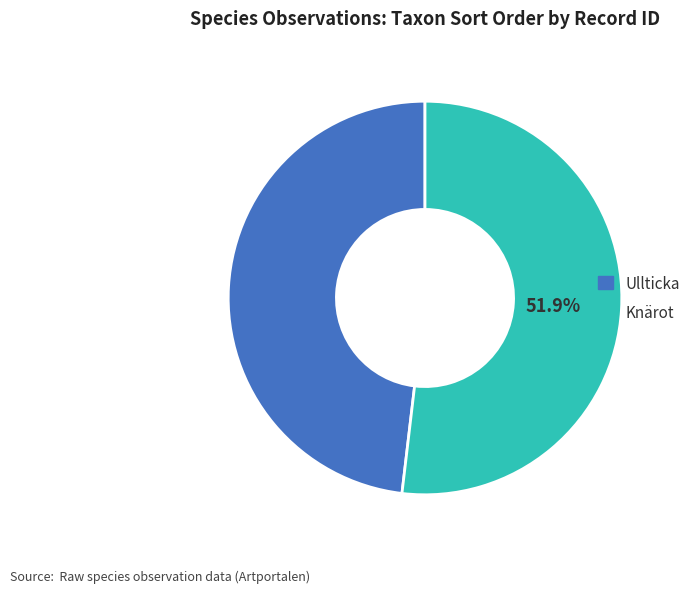

Is there a majority slice in this chart?

Yes